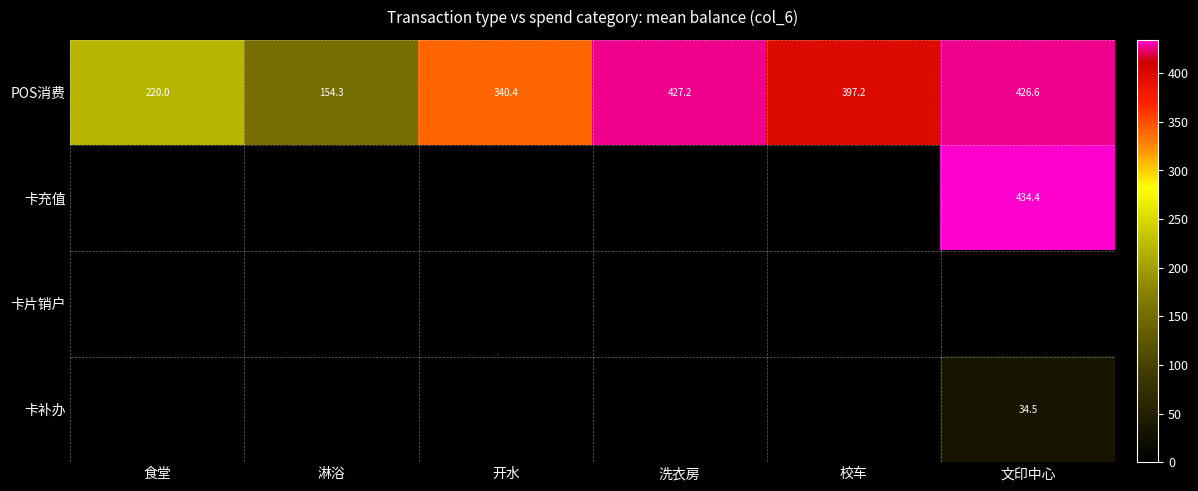

The 卡充值 series shows 772.4 at 文印中心. True or false?

False